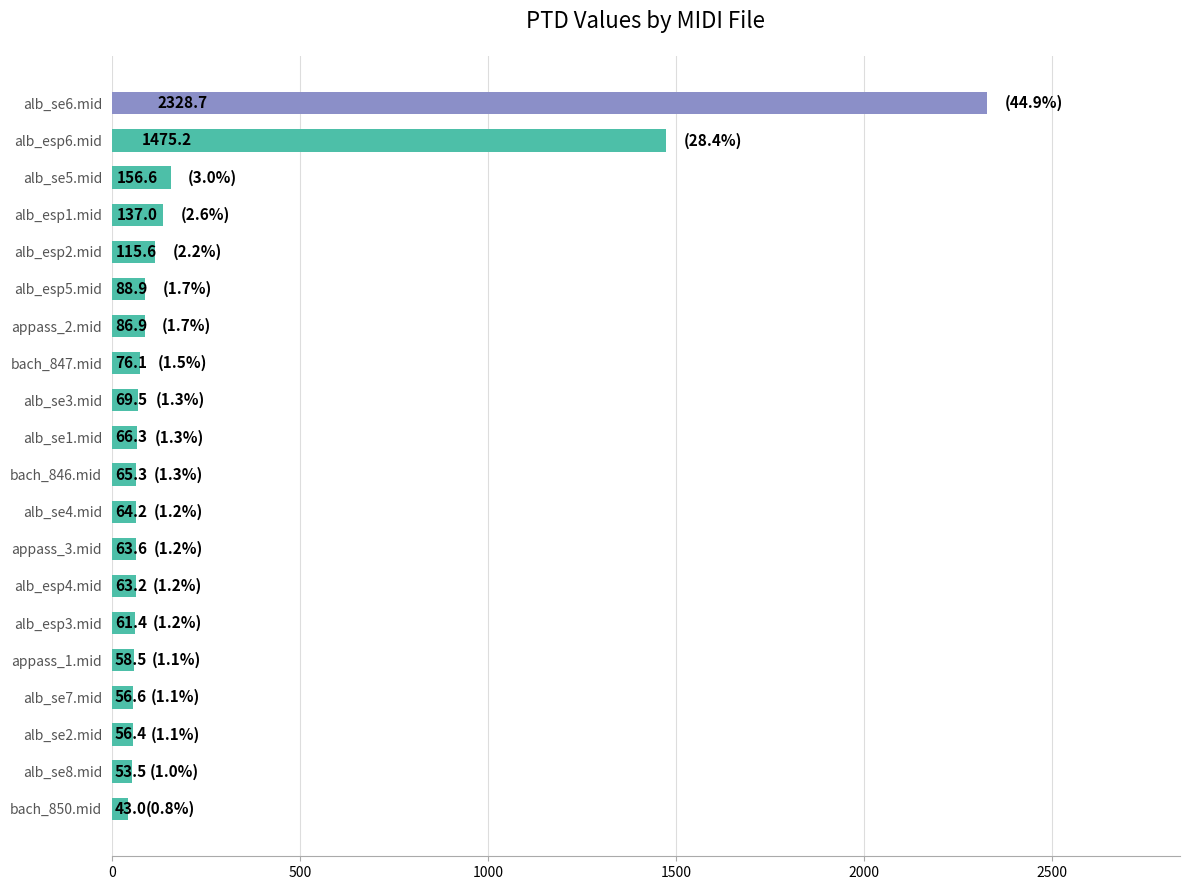

How many bars are there in total?

20